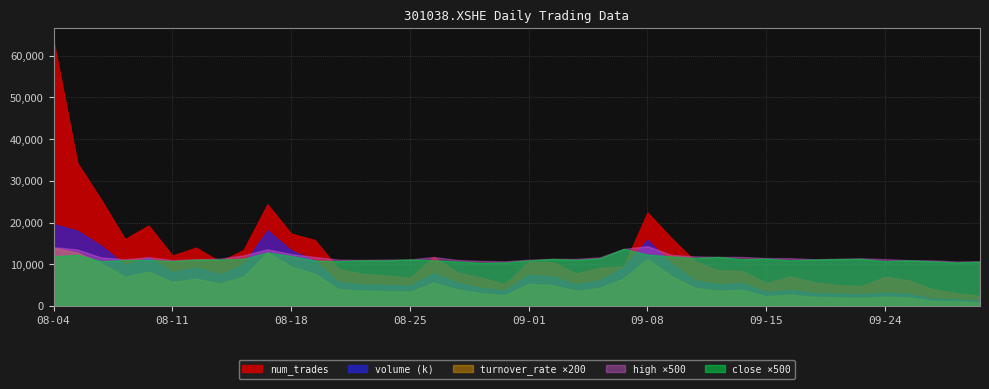

At which label does high first exceed 22?

2021-08-04